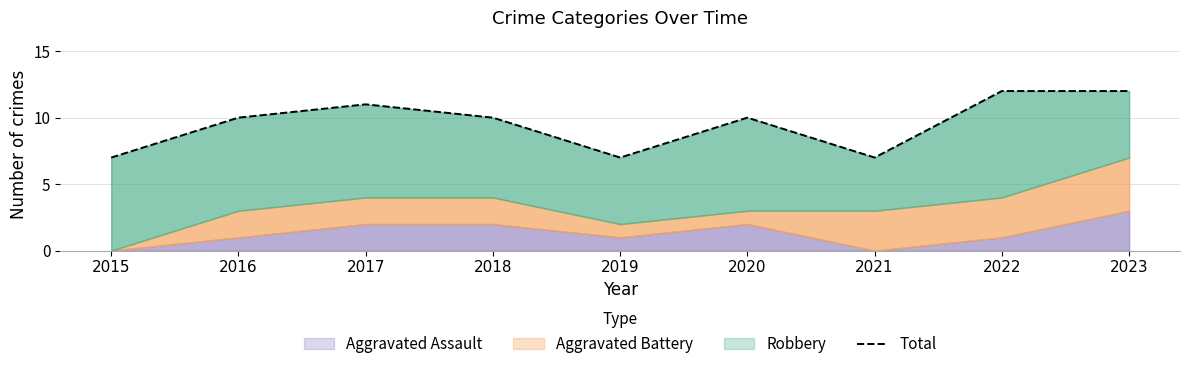

What is the greatest value displayed?

12